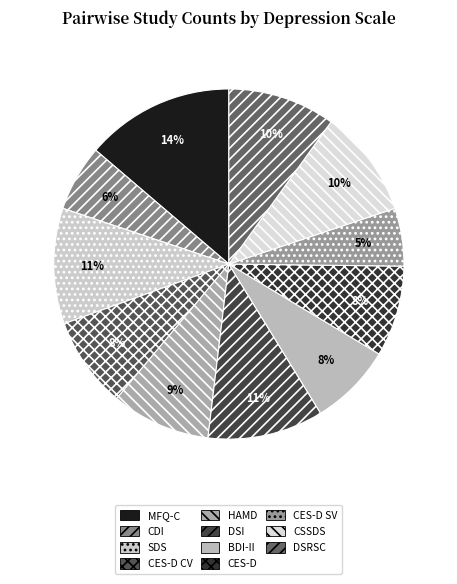

The BDI-II slice represents 8% of the pie. True or false?

True